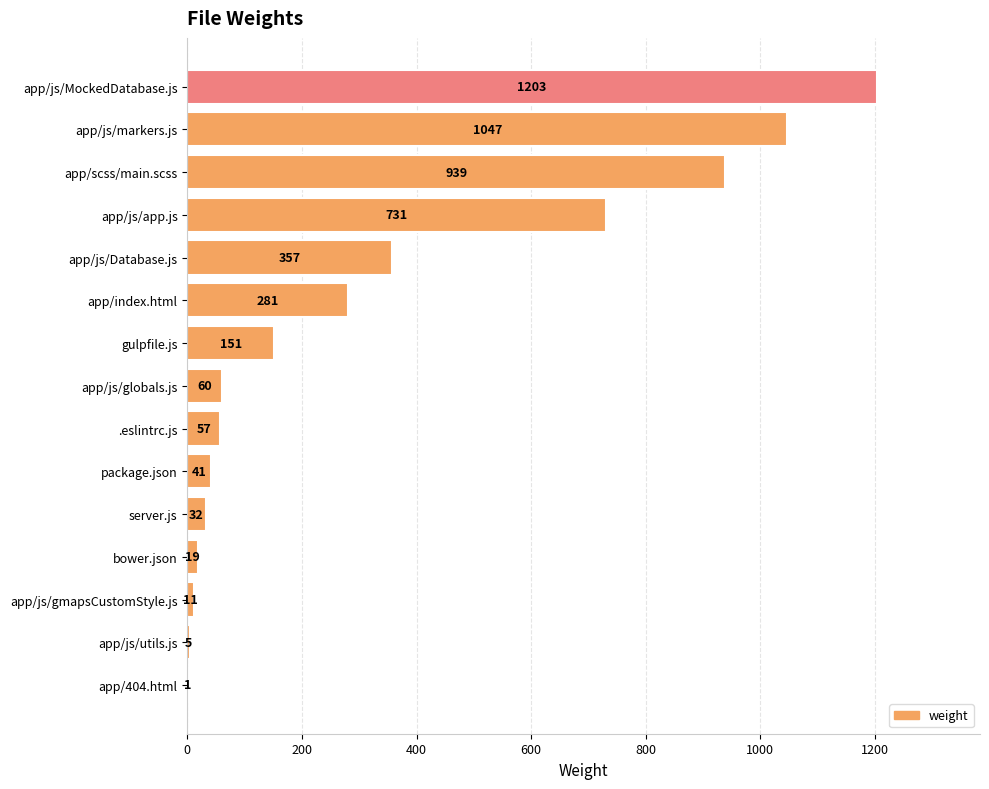

Which label corresponds to the largest value in the chart?

app/js/MockedDatabase.js